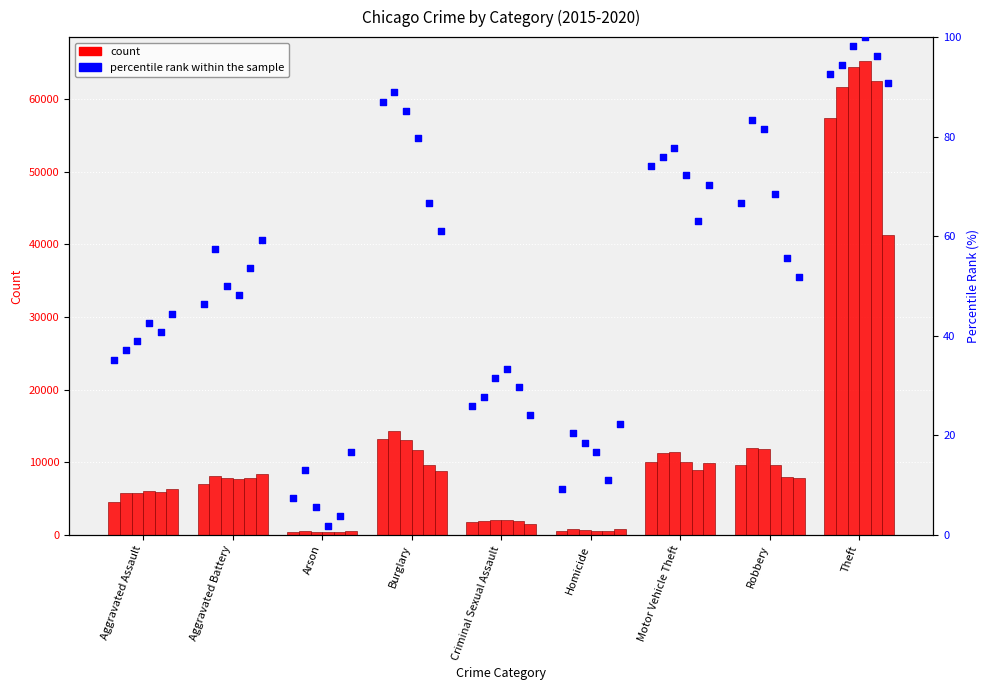

Between Aggravated Assault and Theft, which is larger?

Theft